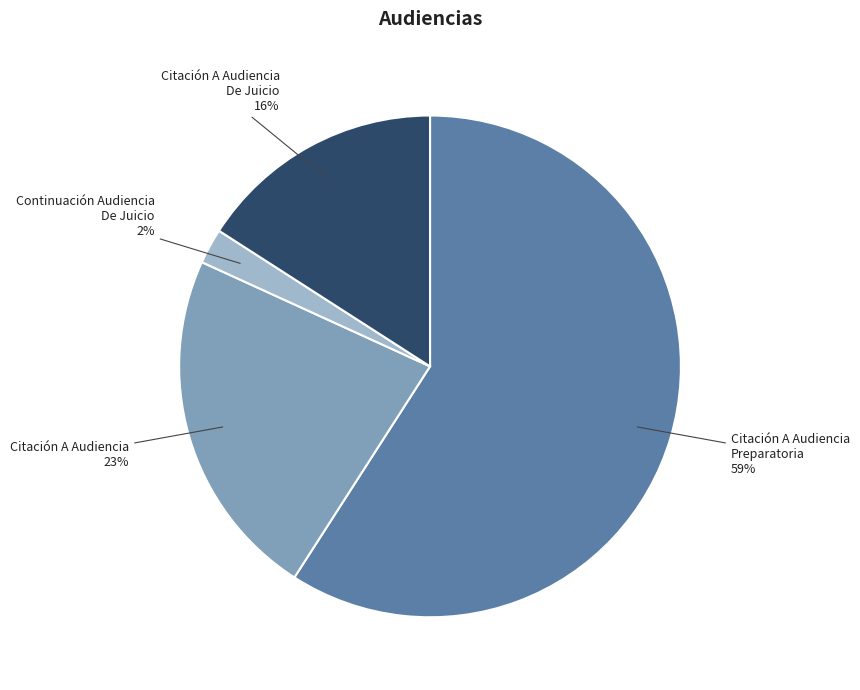

What is the ratio of the value at Citación A Audiencia De Juicio to the value at Citación A Audiencia?

0.7